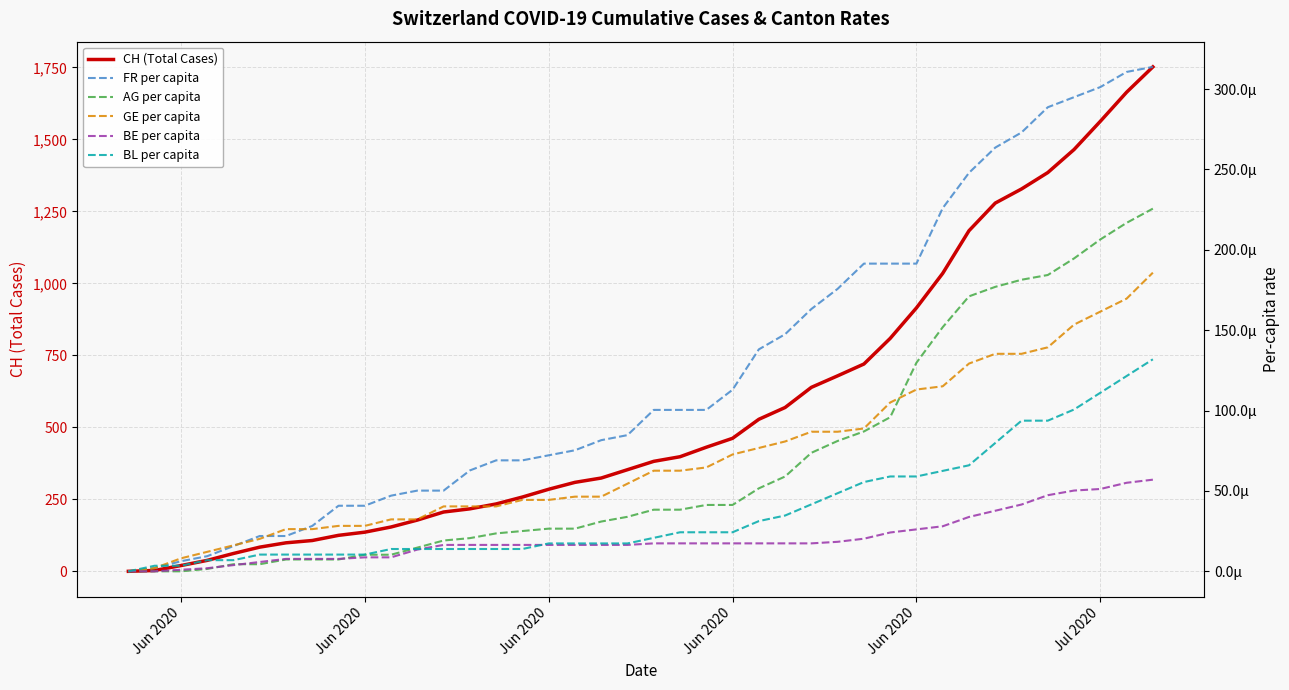

What are all the series names shown in the legend?

CH (Total Cases), FR per capita, AG per capita, GE per capita, BE per capita, BL per capita